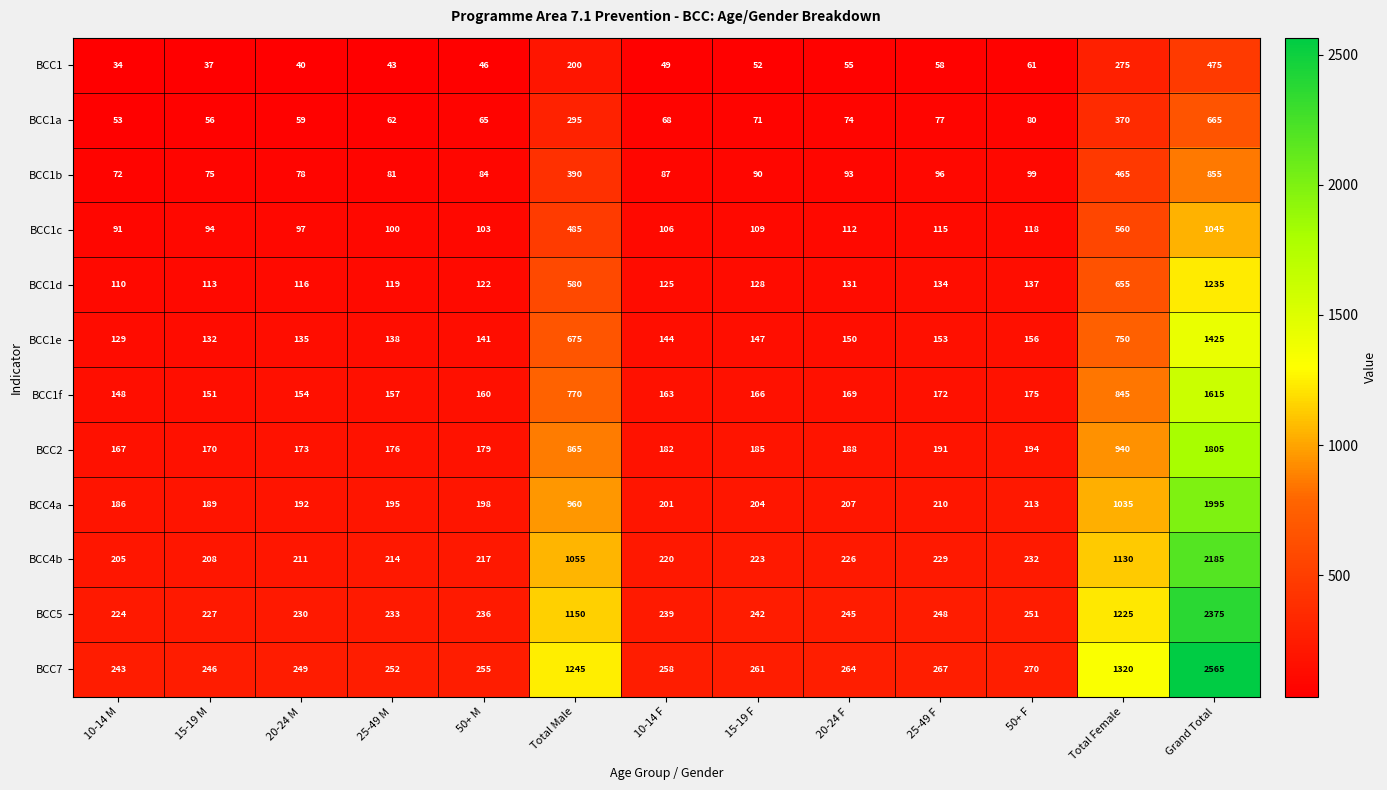

What is the average value of the BCC7 series?

592